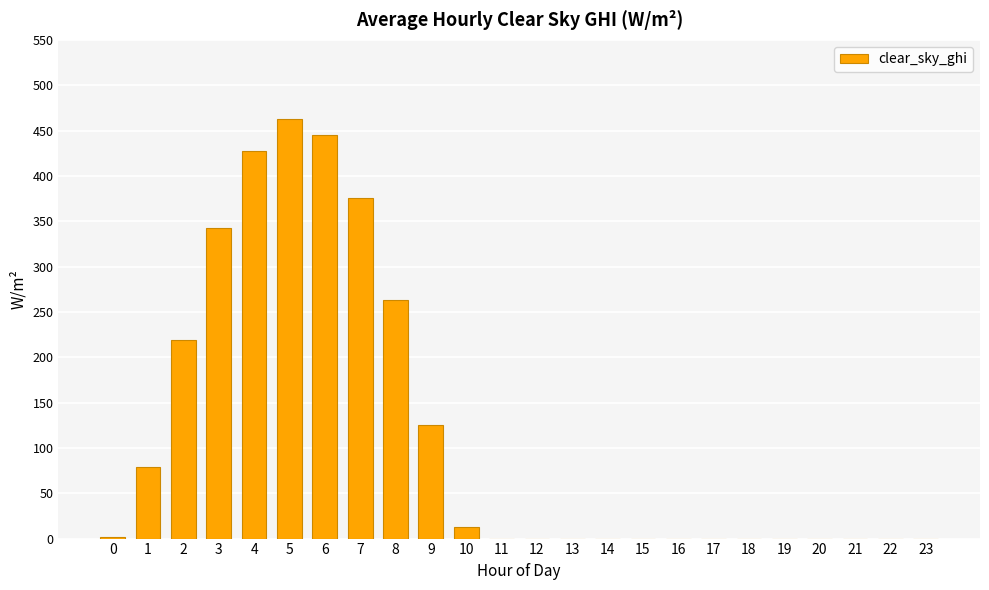

What is the change in value from 8 to 13?

-263.5